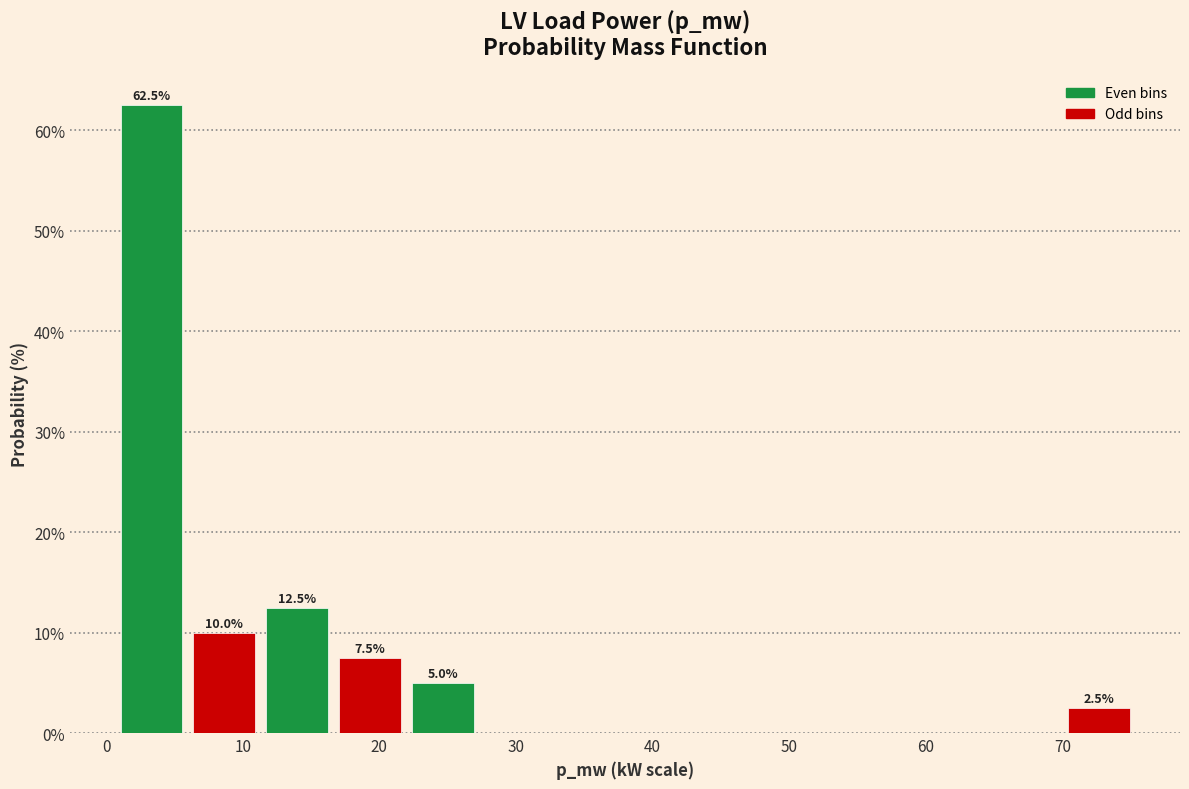

Over which range of the x-axis is the bar tallest?

1 to 6